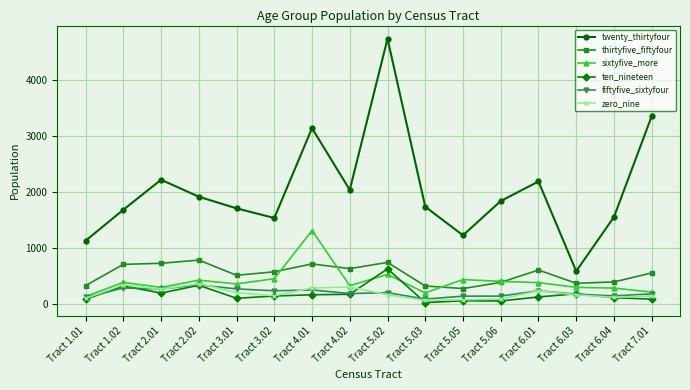

Which series has the largest total across all categories?

twenty_thirtyfour